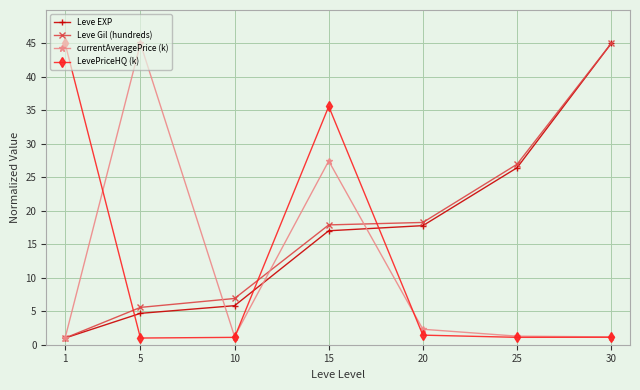

What is the difference between the Leve EXP values at 20 and 30?

27.2